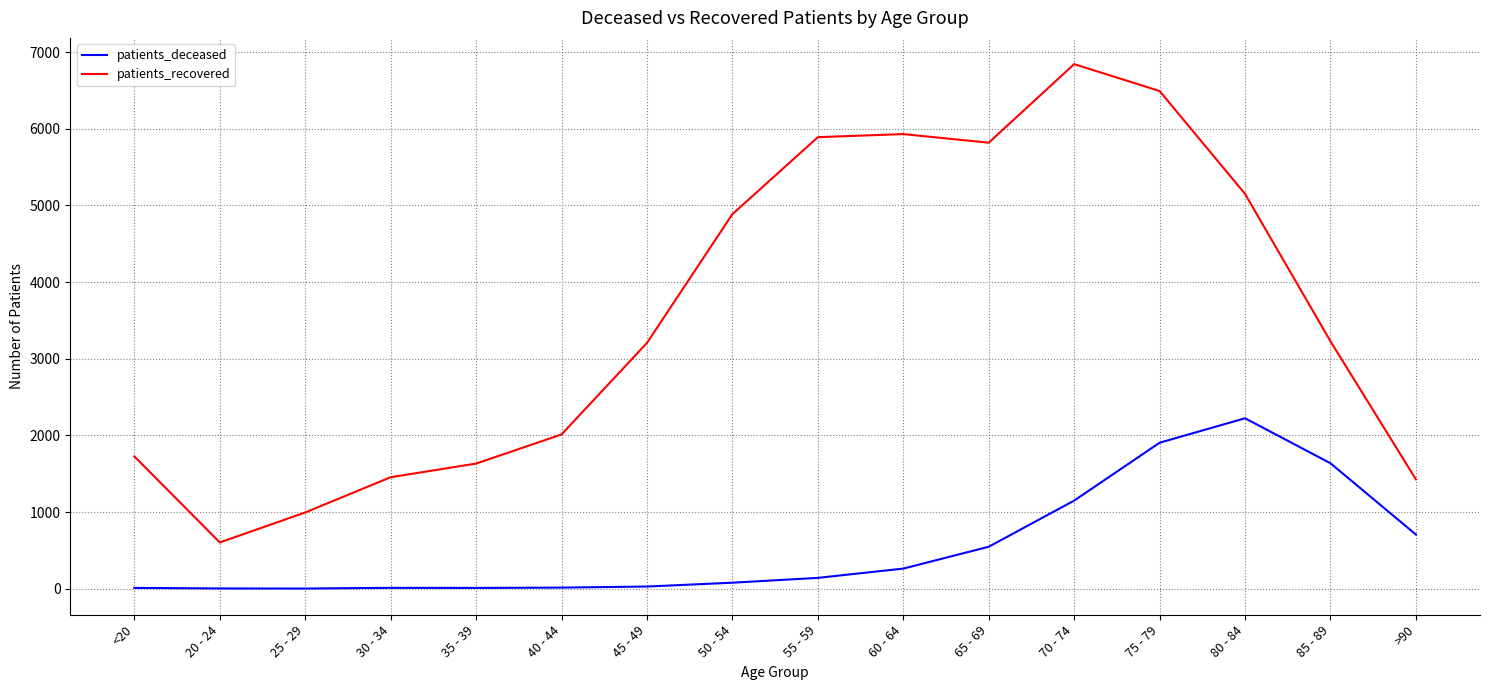

The patients_recovered series shows 3227 at 85 - 89. True or false?

True